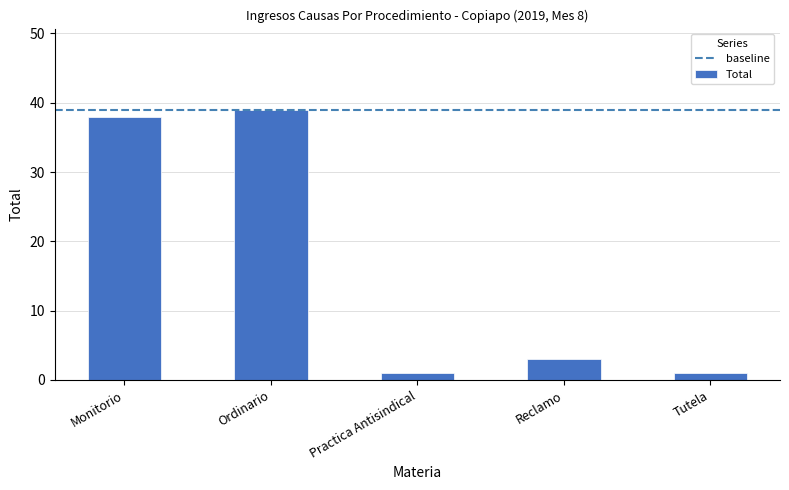

What is the ratio of the value at Reclamo to the value at Practica Antisindical?

3.0